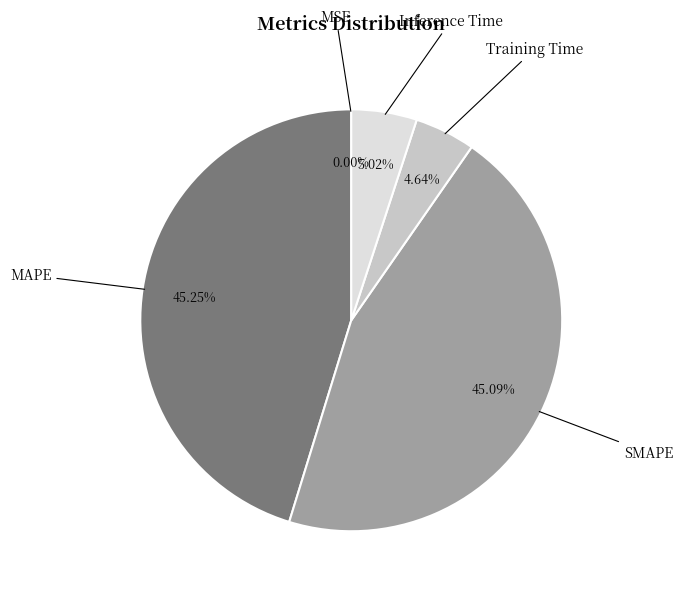

Does any single category account for the majority?

No